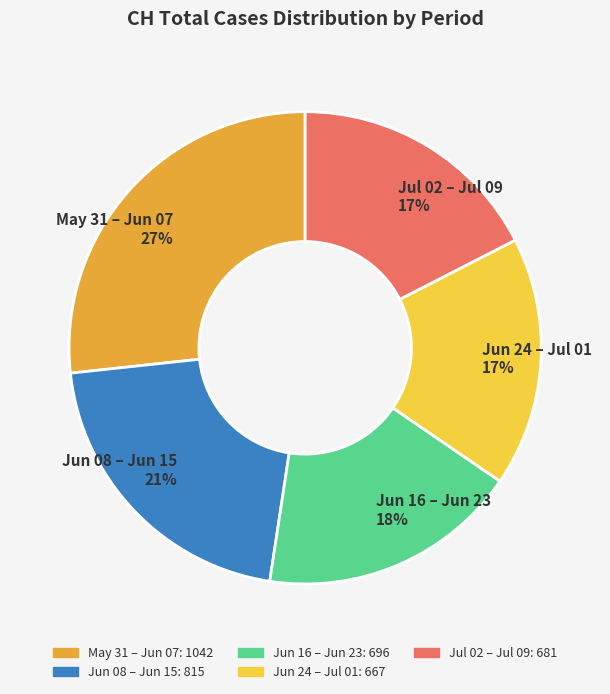

What is the ratio of the value at Jun 24 – Jul 01 to the value at Jun 08 – Jun 15?

0.8